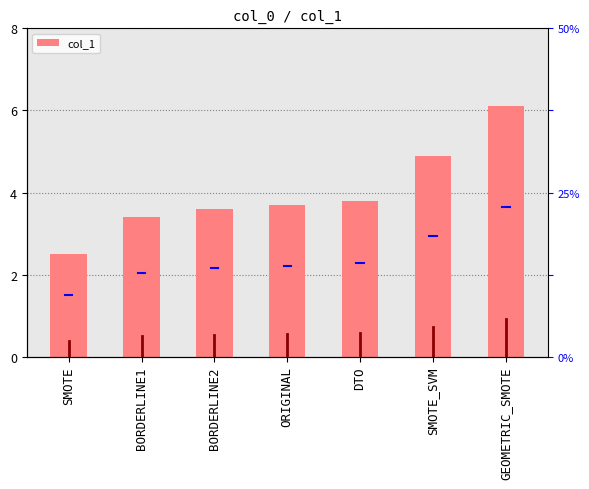

True or false: the data shows 3.4 at BORDERLINE1.

True